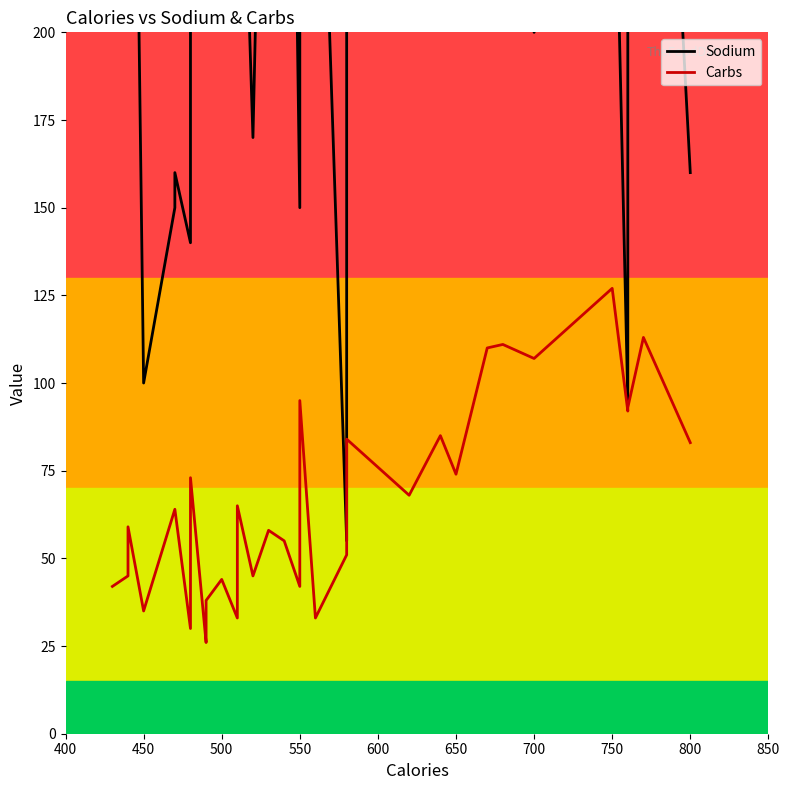

How many interior local peaks does the Sodium series have?

9